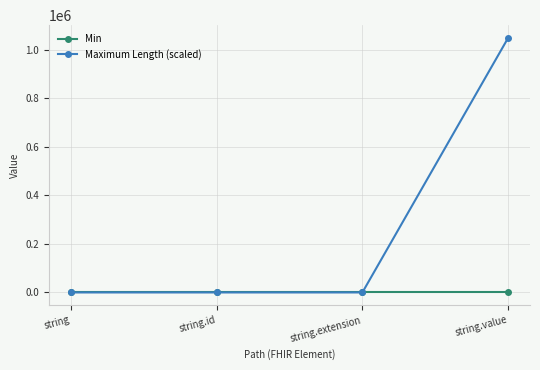

What is the label of the 4th point from the right?

string